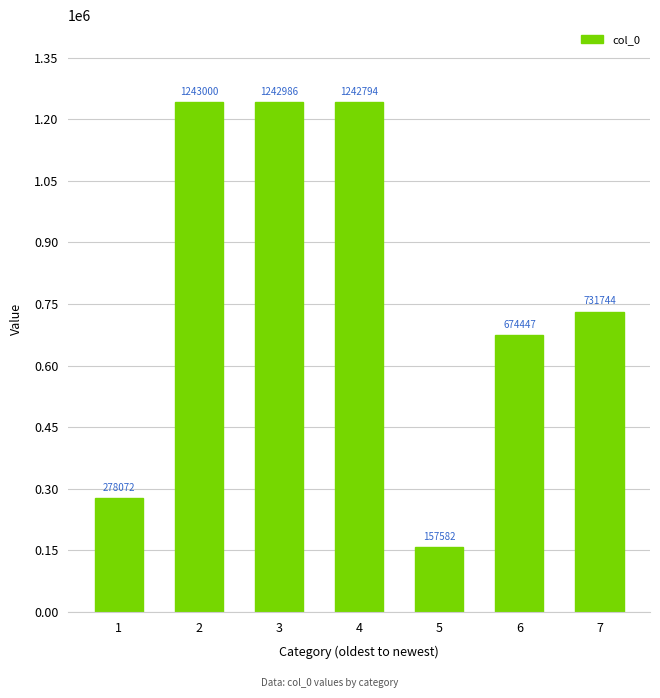

How many series are shown in this chart?

1